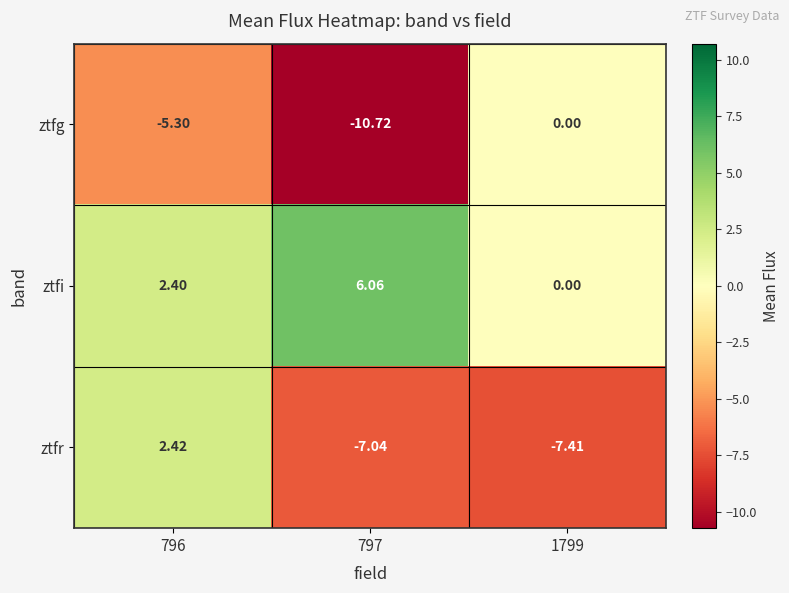

Which series has the largest range (max minus min)?

ztfg